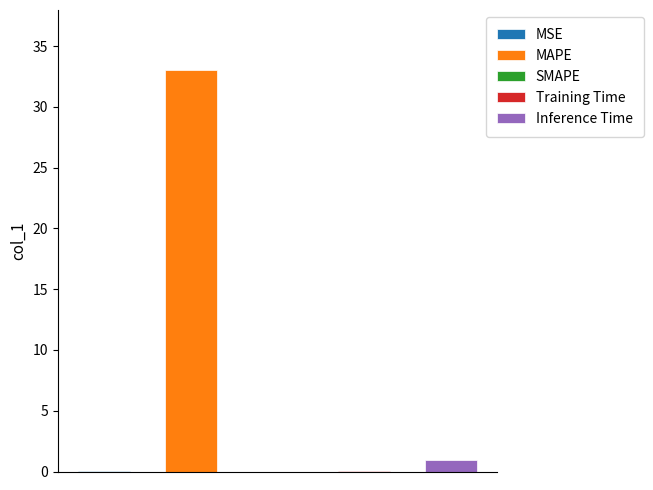

Is it true that the value at Training Time is 0.1?

False